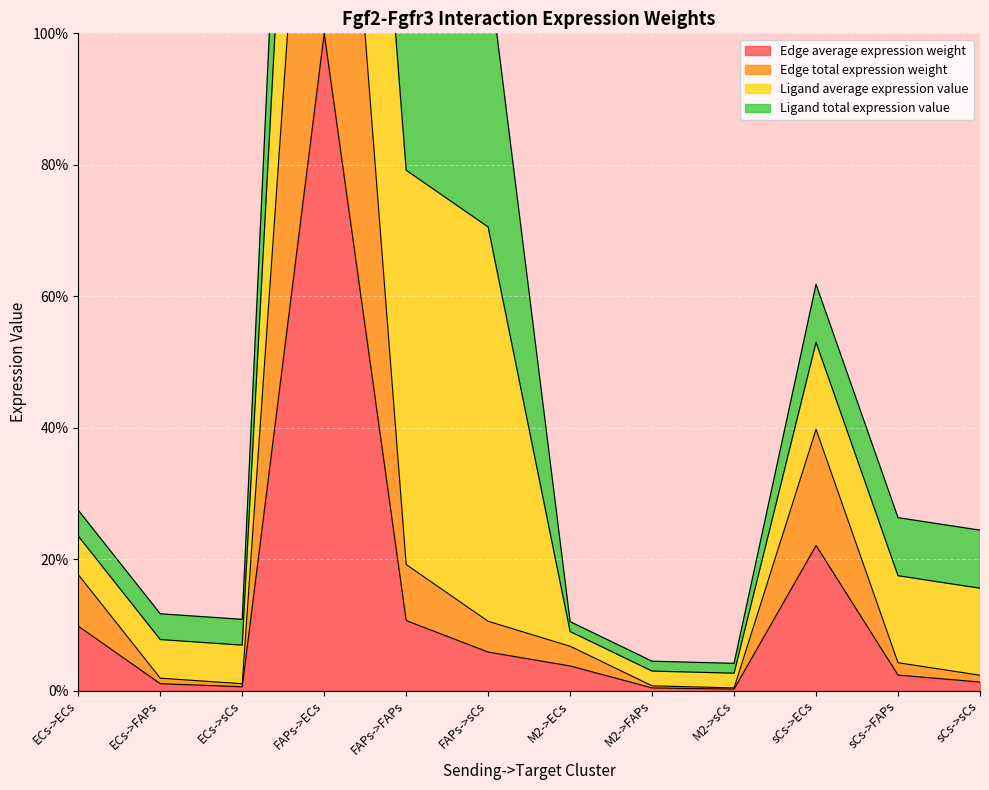

What is the label of the 12th point from the left?

sCs->sCs